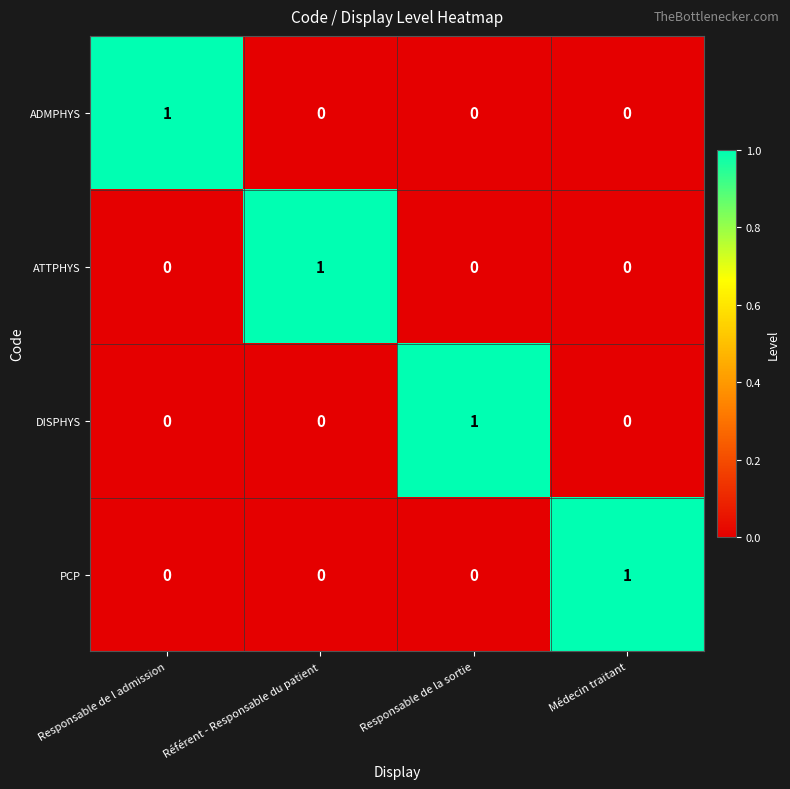

True or false: DISPHYS has a value of -1 at Responsable de l admission.

False